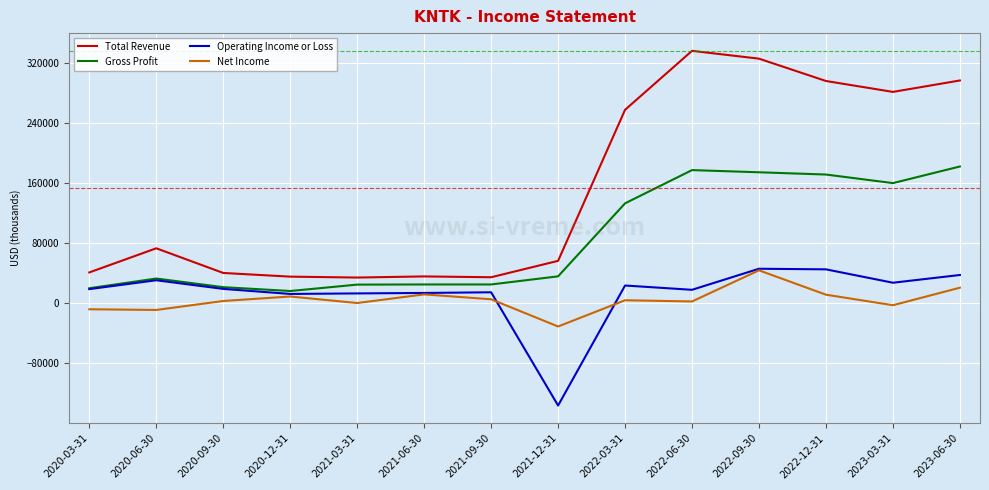

What is the total value across all series at 2022-03-31?

417400